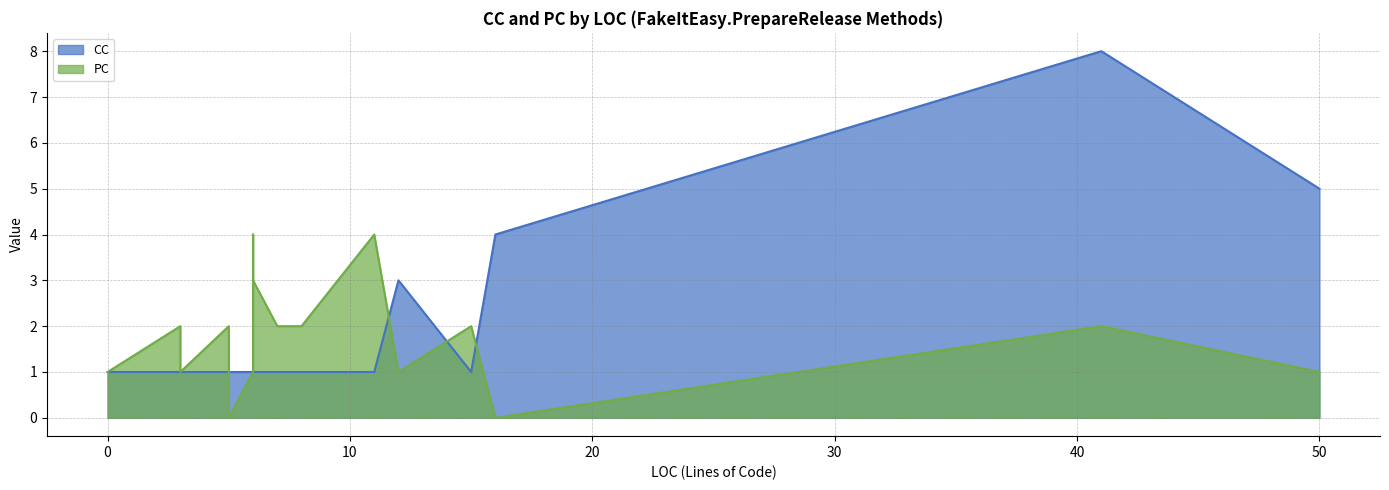

What is the minimum value for CC?

1